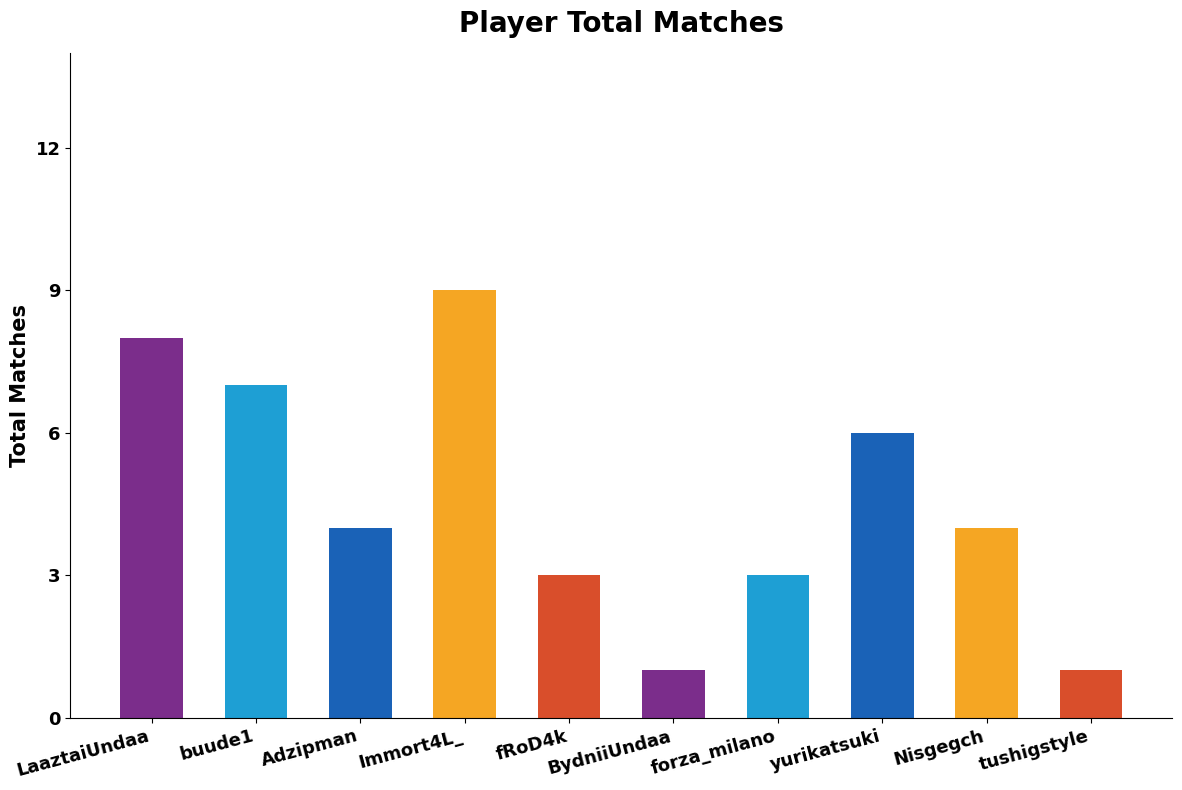

What is the label of the 8th bar from the right?

Adzipman